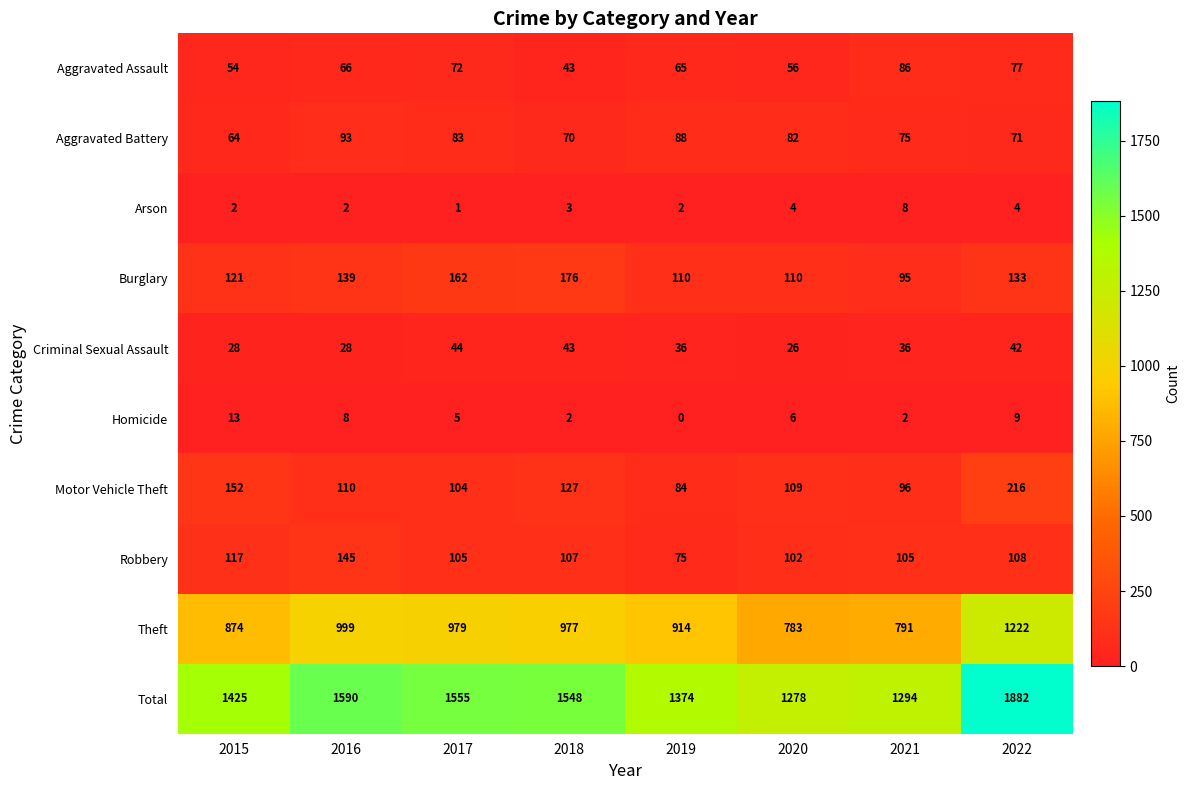

List the labels in order of Motor Vehicle Theft value, smallest first.

2019, 2021, 2017, 2020, 2016, 2018, 2015, 2022